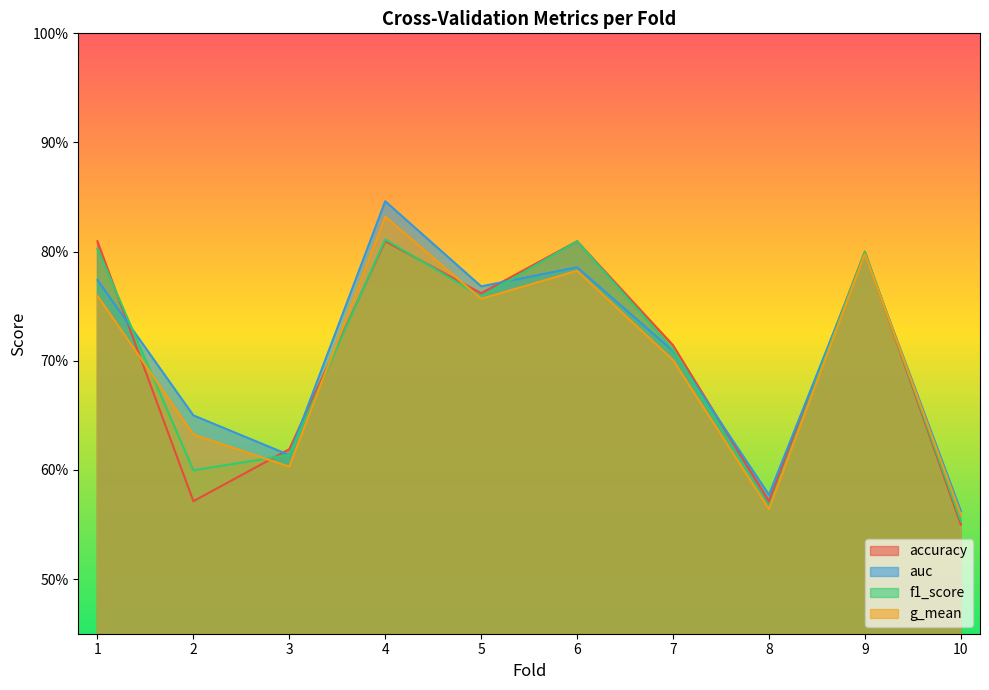

True or false: auc has more than 2 points higher than both neighbors.

True